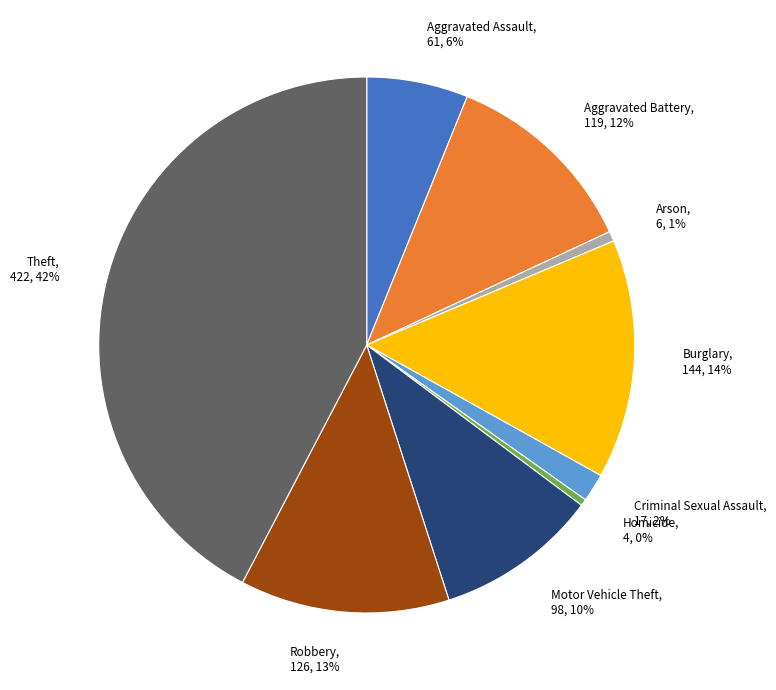

How many slices are in this pie chart?

9